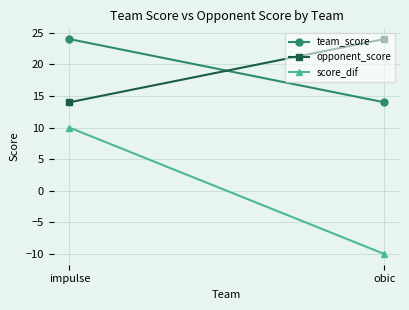

Reading left to right, extract all data points from this chart.

team_score: 24	14
opponent_score: 14	24
score_dif: 10	-10